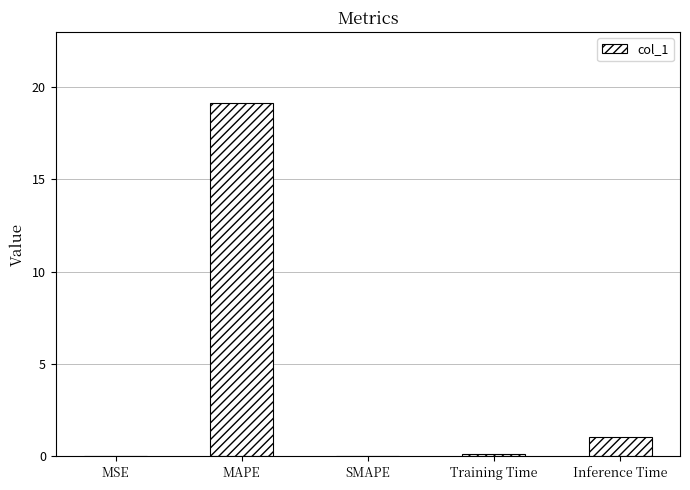

What is the sum of all values?

20.4